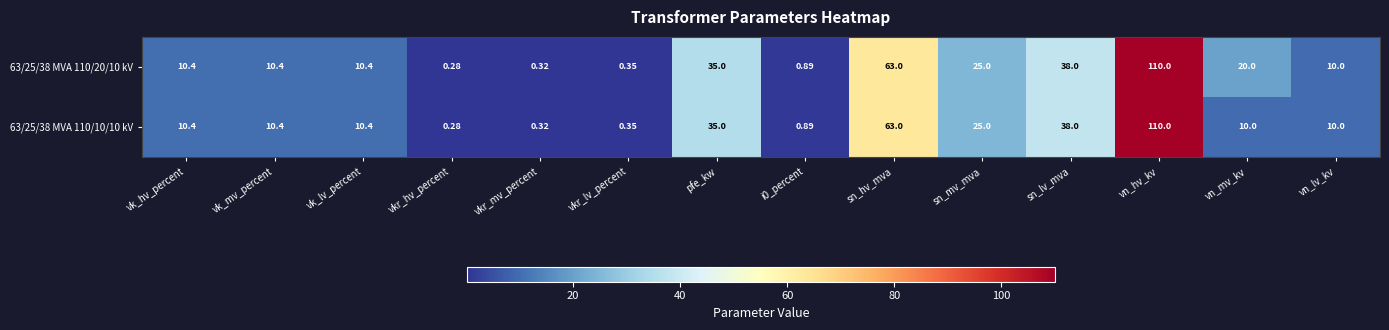

Where is 63/25/38 MVA 110/10/10 kV nearest to the value 55?

sn_hv_mva